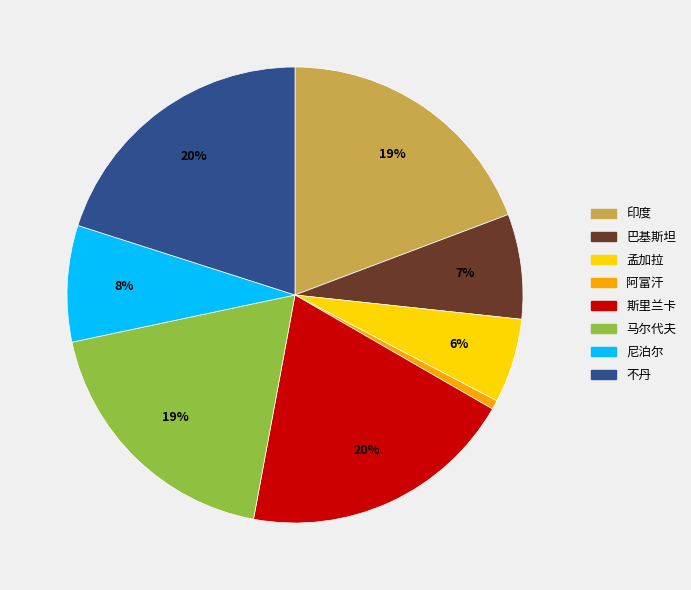

Which category has the smallest portion of the pie?

阿富汗